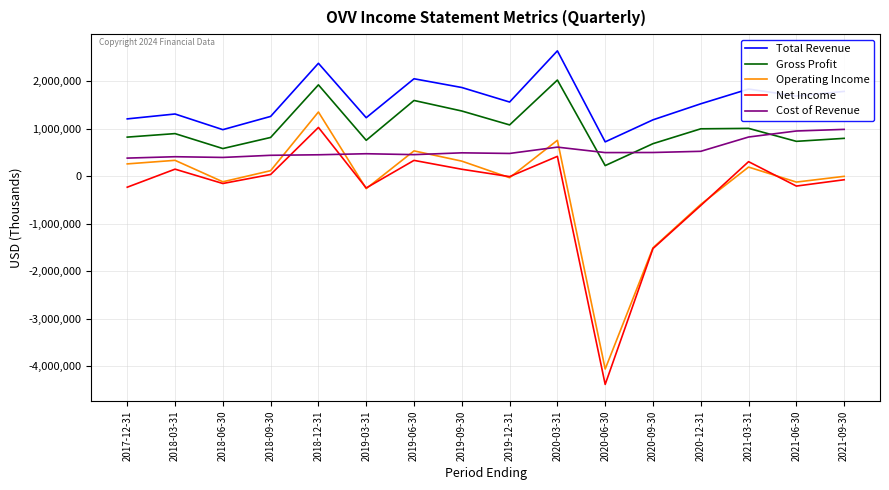

Where is Net Income nearest to the value -1676500?

2020-09-30